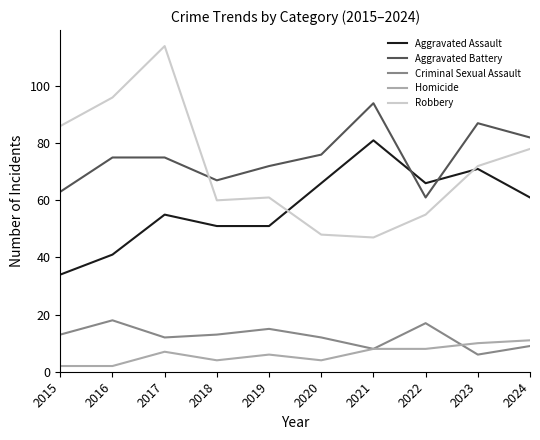

The value of Aggravated Battery at 2015 is 63. True or false?

True